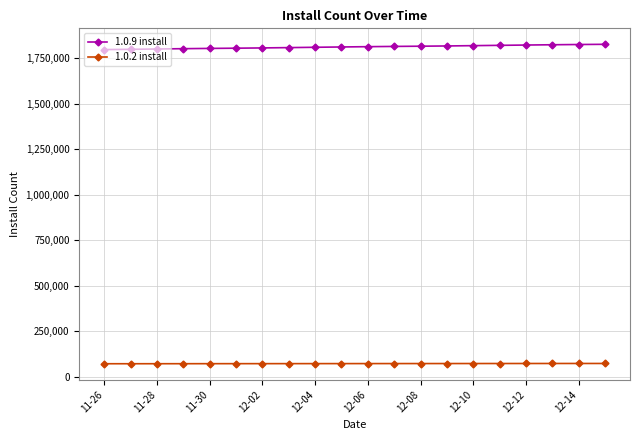

List the series in order of their peak value, highest first.

1.0.9 install, 1.0.2 install